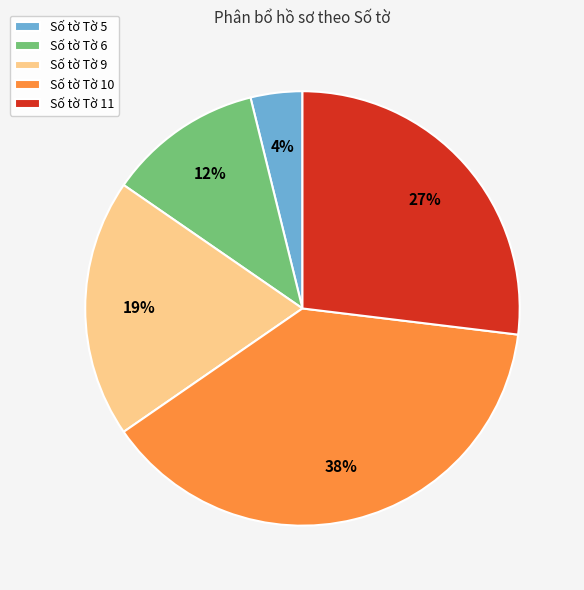

Does Số tờ Tờ 10 account for over 50% of the chart?

No